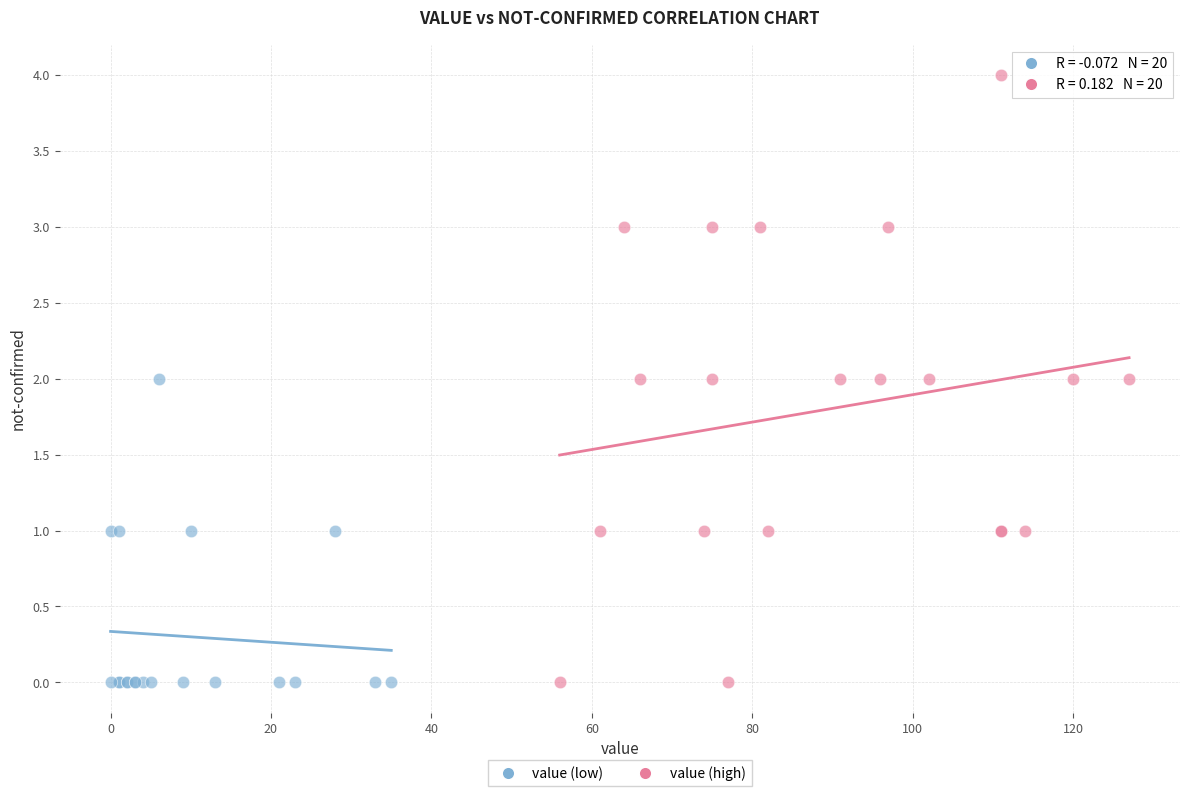

Which series contains the highest Y value?

value (high)